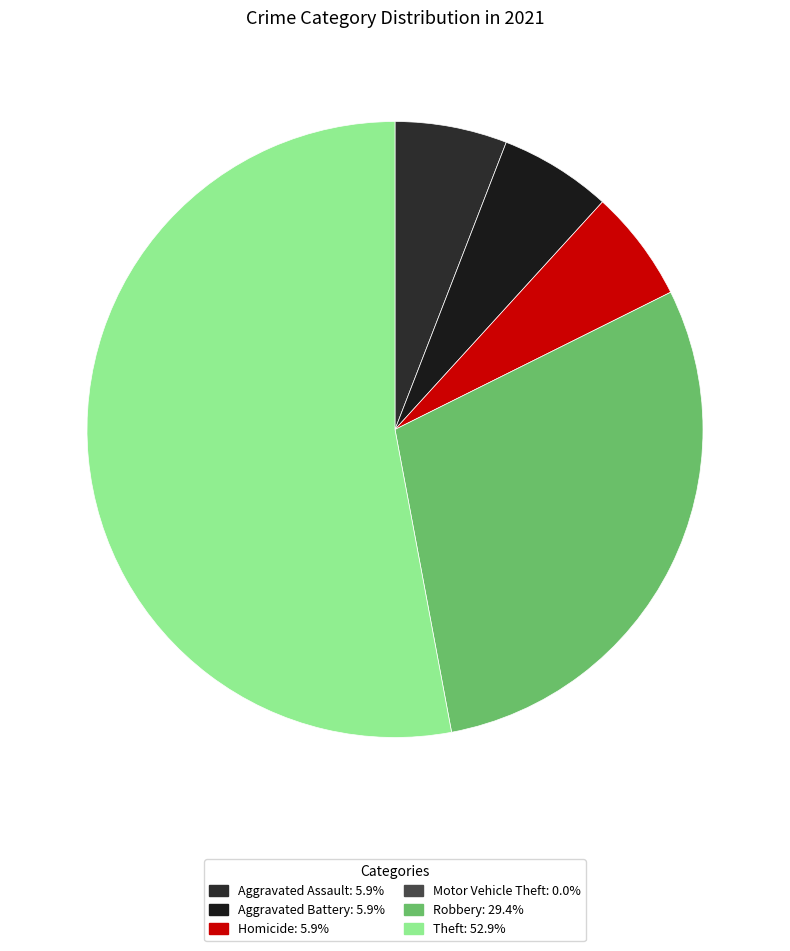

Which slice represents more than half of the pie?

Theft